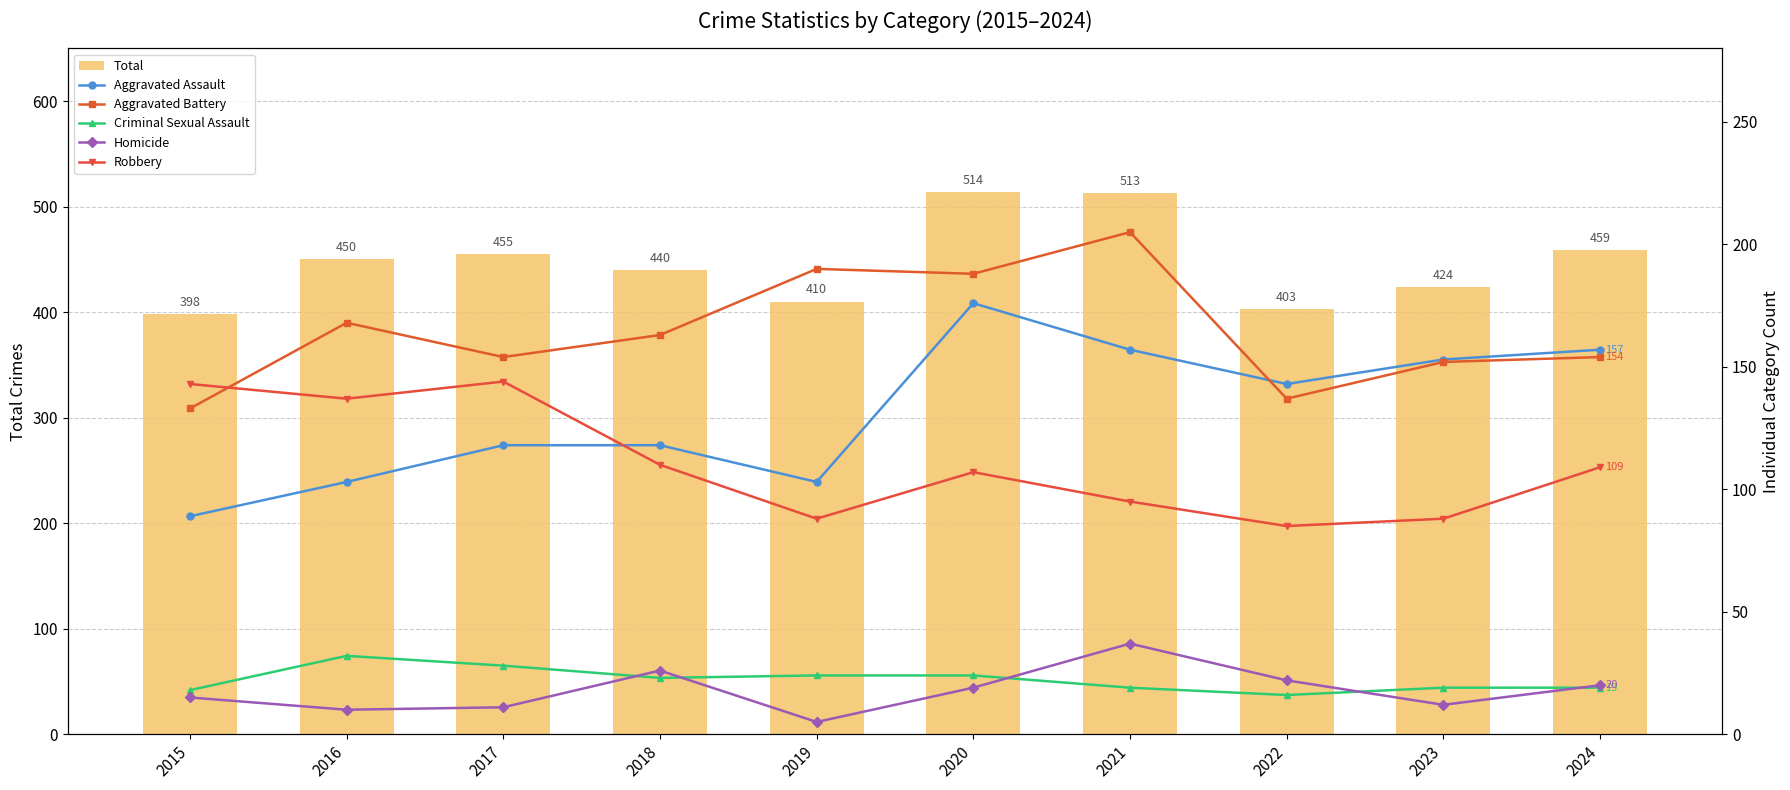

Which label corresponds to the smallest value in the chart?

2019